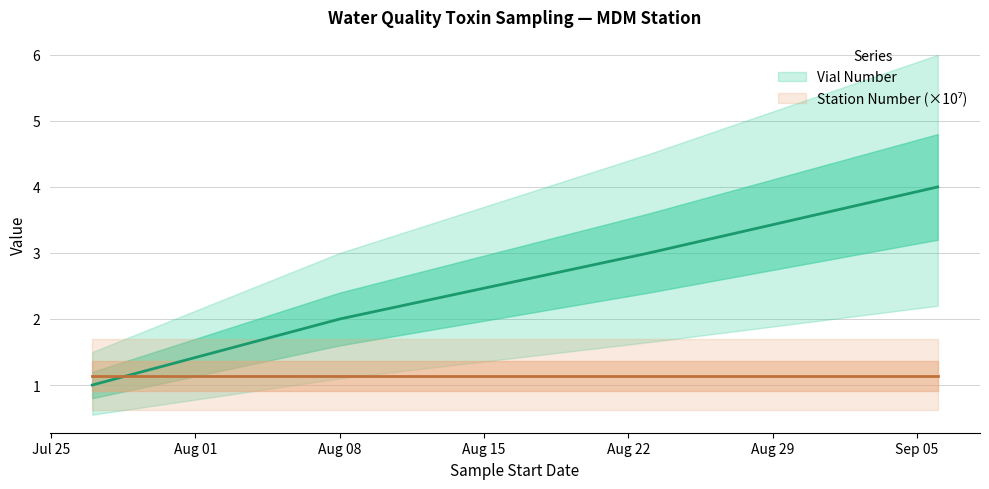

At which label does the data first exceed 3?

2022-09-06